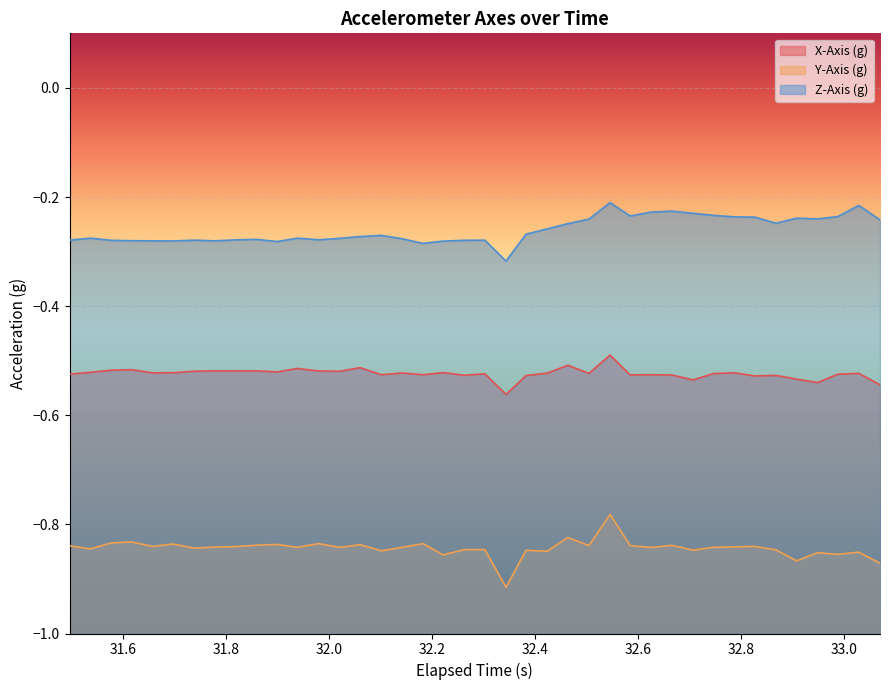

Reading left to right, extract all data points from this chart.

X-Axis (g): -0.5	-0.5	-0.5	-0.5	-0.5	-0.5	-0.5	-0.5	-0.5	-0.5	-0.5	-0.5	-0.5	-0.5	-0.5	-0.5	-0.5	-0.5	-0.5	-0.5	-0.5	-0.6	-0.5	-0.5	-0.5	-0.5	-0.5	-0.5	-0.5	-0.5	-0.5	-0.5	-0.5	-0.5	-0.5	-0.5	-0.5	-0.5	-0.5	-0.5
Y-Axis (g): -0.8	-0.8	-0.8	-0.8	-0.8	-0.8	-0.8	-0.8	-0.8	-0.8	-0.8	-0.8	-0.8	-0.8	-0.8	-0.8	-0.8	-0.8	-0.9	-0.8	-0.8	-0.9	-0.8	-0.8	-0.8	-0.8	-0.8	-0.8	-0.8	-0.8	-0.8	-0.8	-0.8	-0.8	-0.8	-0.9	-0.9	-0.9	-0.9	-0.9
Z-Axis (g): -0.3	-0.3	-0.3	-0.3	-0.3	-0.3	-0.3	-0.3	-0.3	-0.3	-0.3	-0.3	-0.3	-0.3	-0.3	-0.3	-0.3	-0.3	-0.3	-0.3	-0.3	-0.3	-0.3	-0.3	-0.2	-0.2	-0.2	-0.2	-0.2	-0.2	-0.2	-0.2	-0.2	-0.2	-0.2	-0.2	-0.2	-0.2	-0.2	-0.2